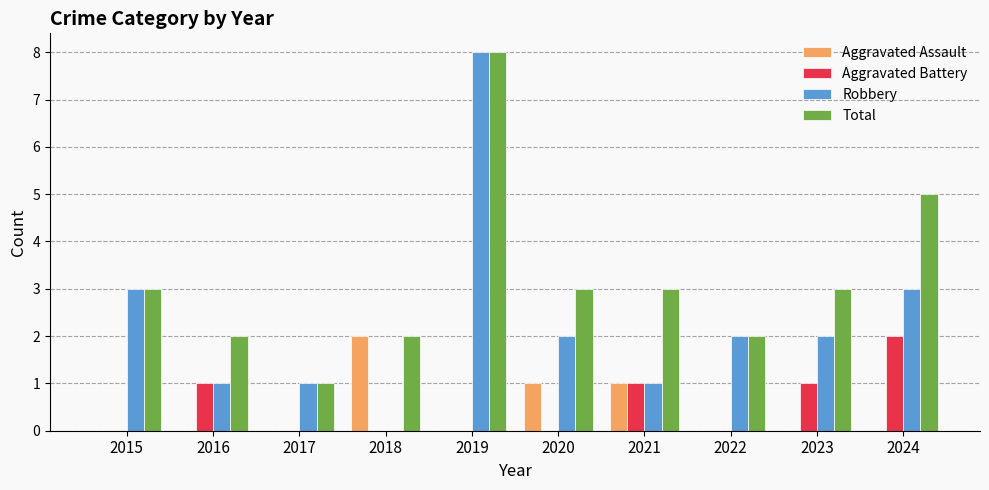

How many Aggravated Battery values are between 0 and 1?

9